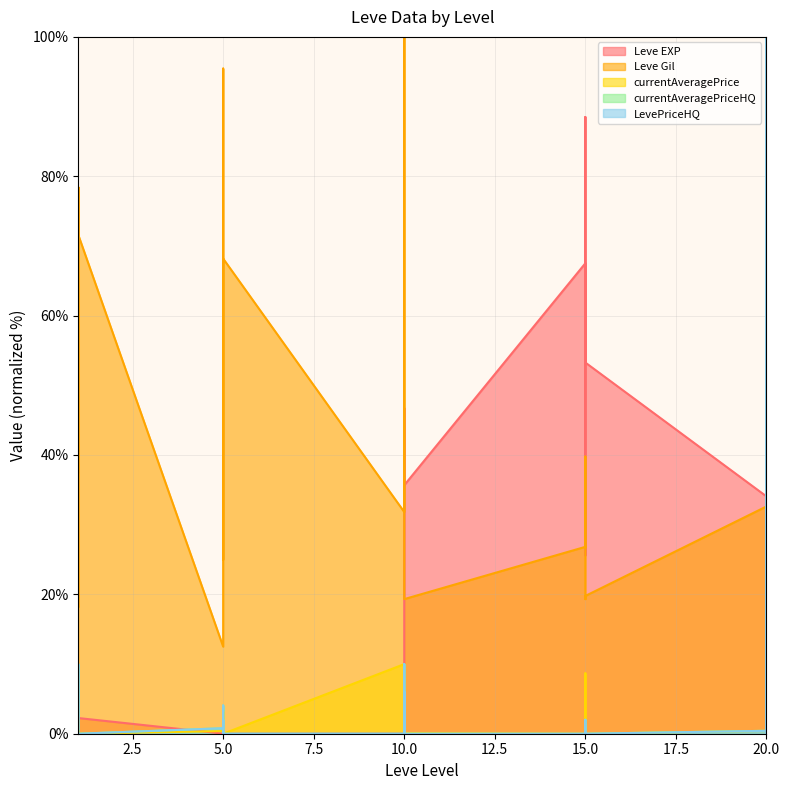

What is the greatest value displayed?

100.0